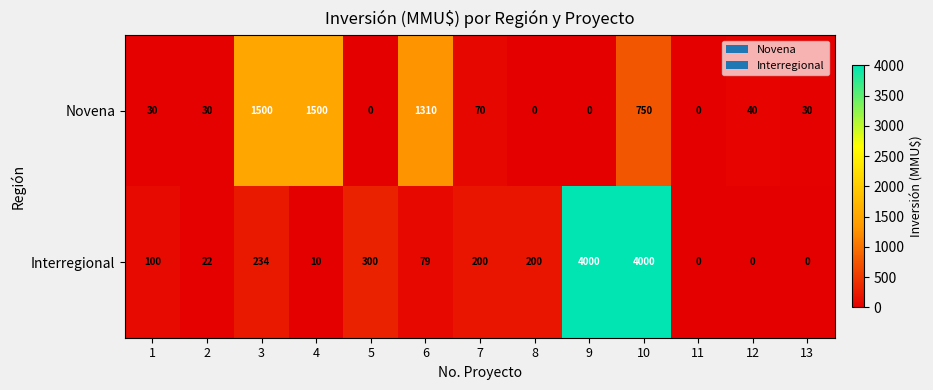

What is the greatest value displayed?

4000